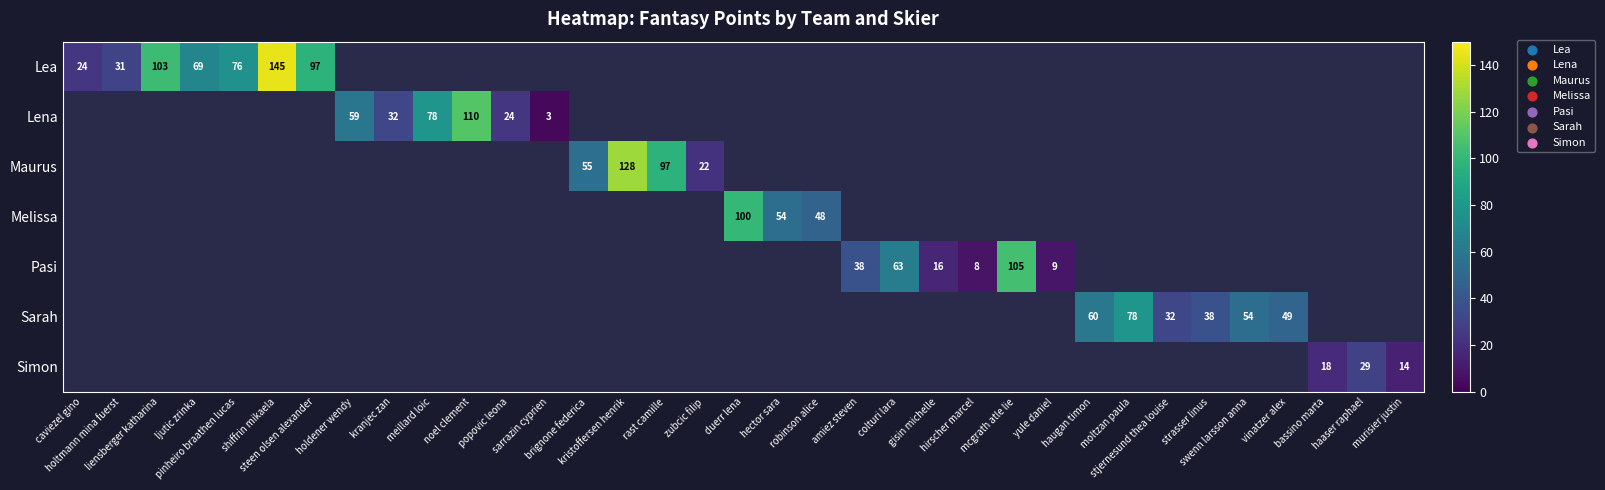

At which category does the chart reach its minimum across all series?

sarrazin cyprien